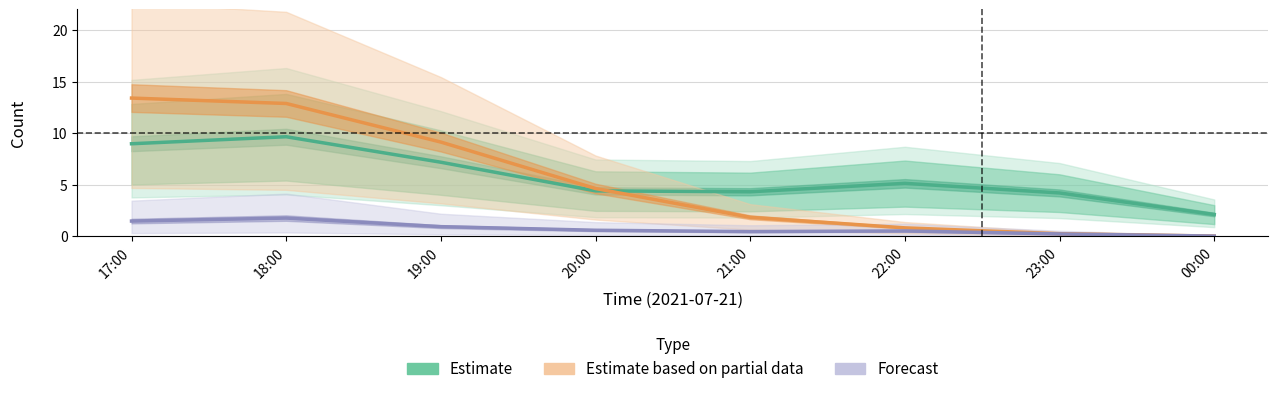

Reading right to left, what are all the values shown in this chart?

Estimate: 2.1	4.2	5.1	4.3	4.4	7.2	9.7	9.0
Estimate based on partial data: 0.0	0.3	0.8	1.8	4.6	9.1	12.9	13.4
Forecast: 0.0	0.2	0.5	0.5	0.6	0.9	1.8	1.5